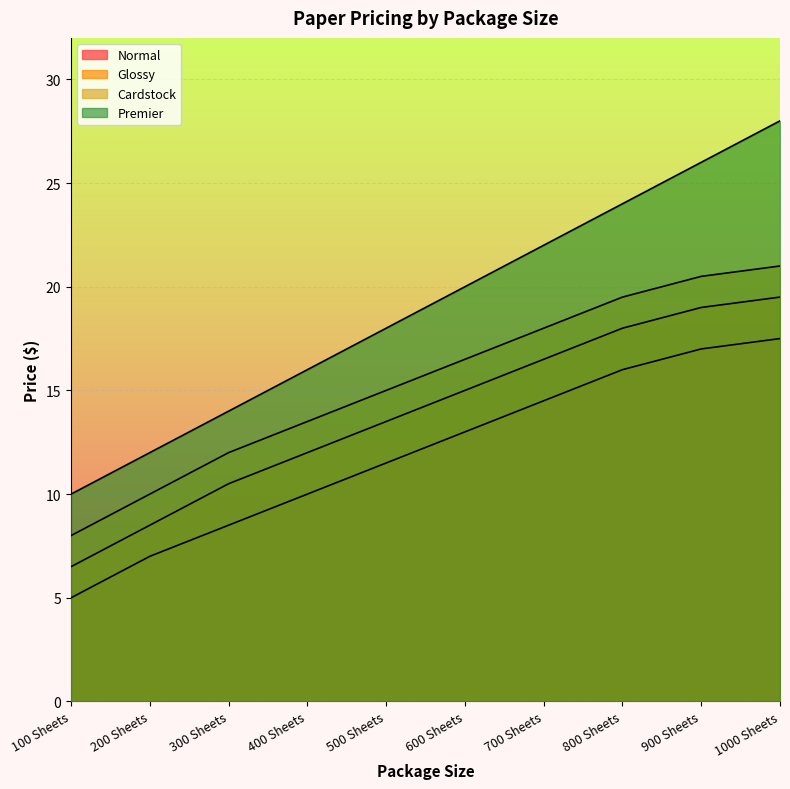

What is the difference between the maximum and minimum values in the Premier series?

18.0